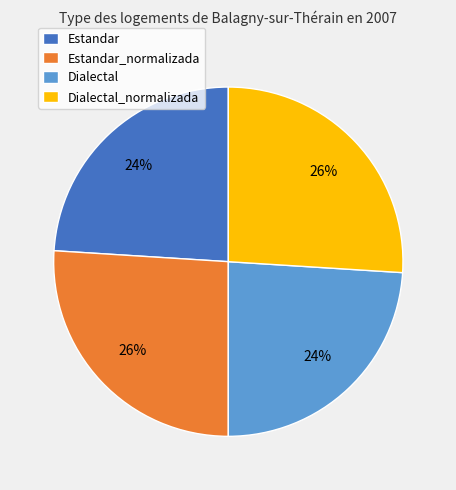

To the nearest percent, what is the average slice percentage?

25%